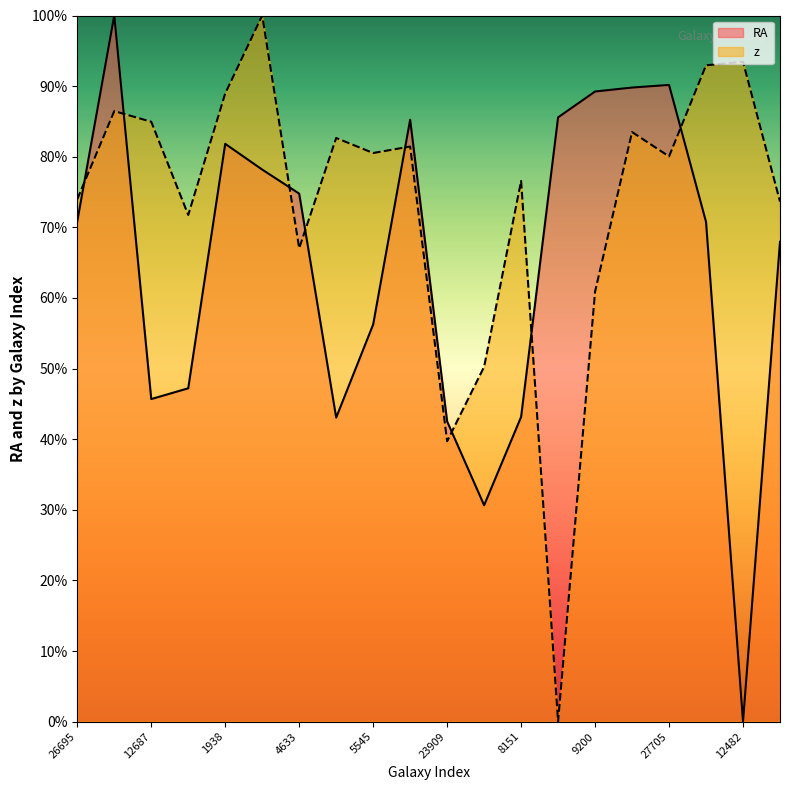

Which series has the largest range (max minus min)?

RA